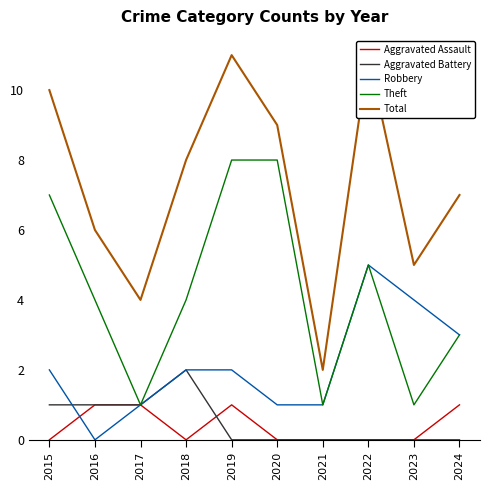

Count the Aggravated Battery values in the range 0 to 1.

9